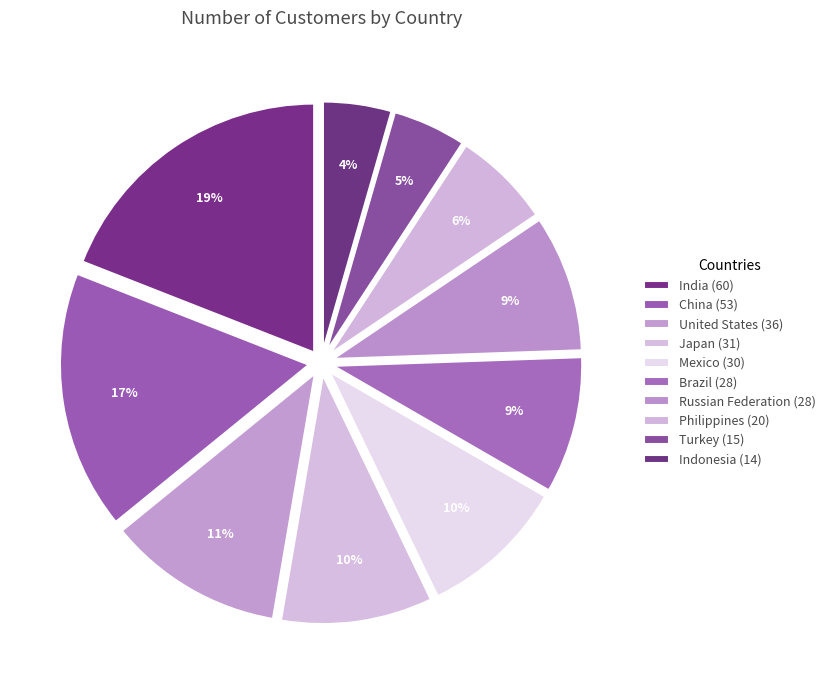

Count the number of slices in the pie.

10